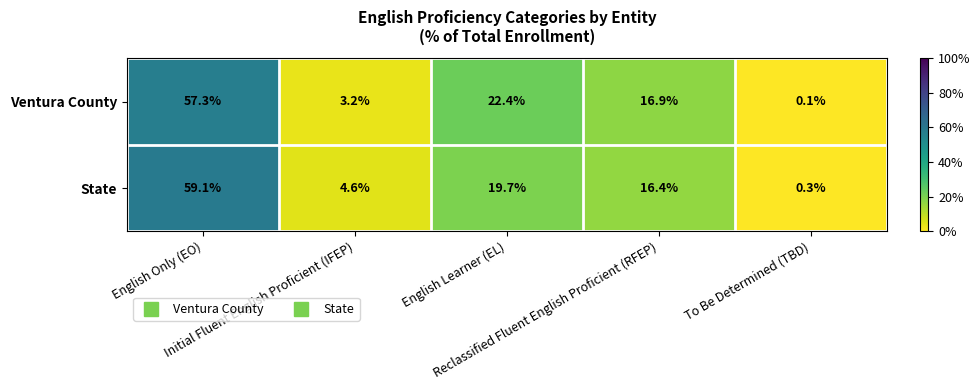

List the series in order of their peak value, highest first.

State, Ventura County